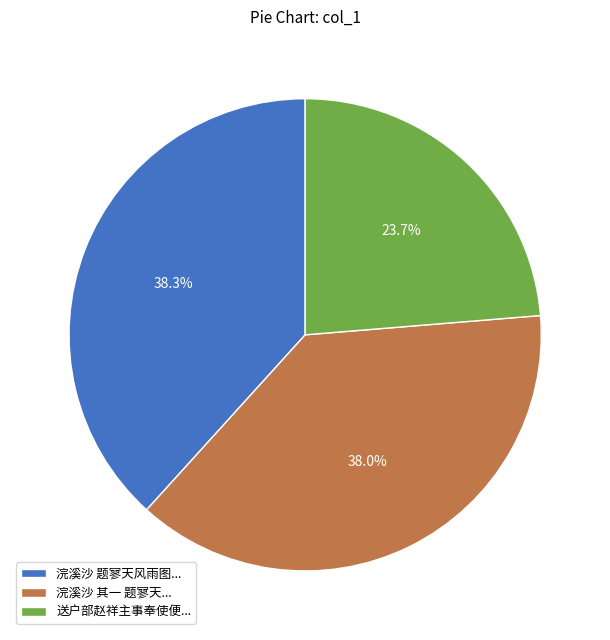

How many segments does this pie chart have?

3